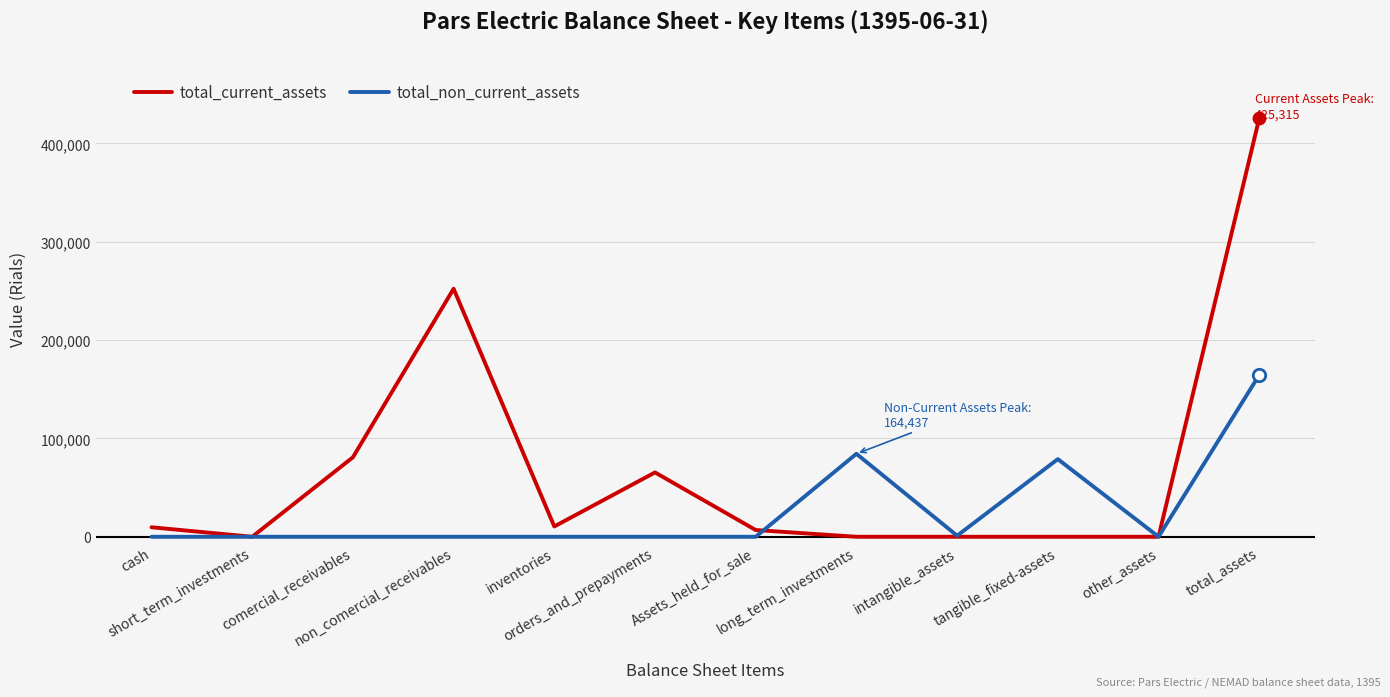

Which series has the largest total across all categories?

total_current_assets